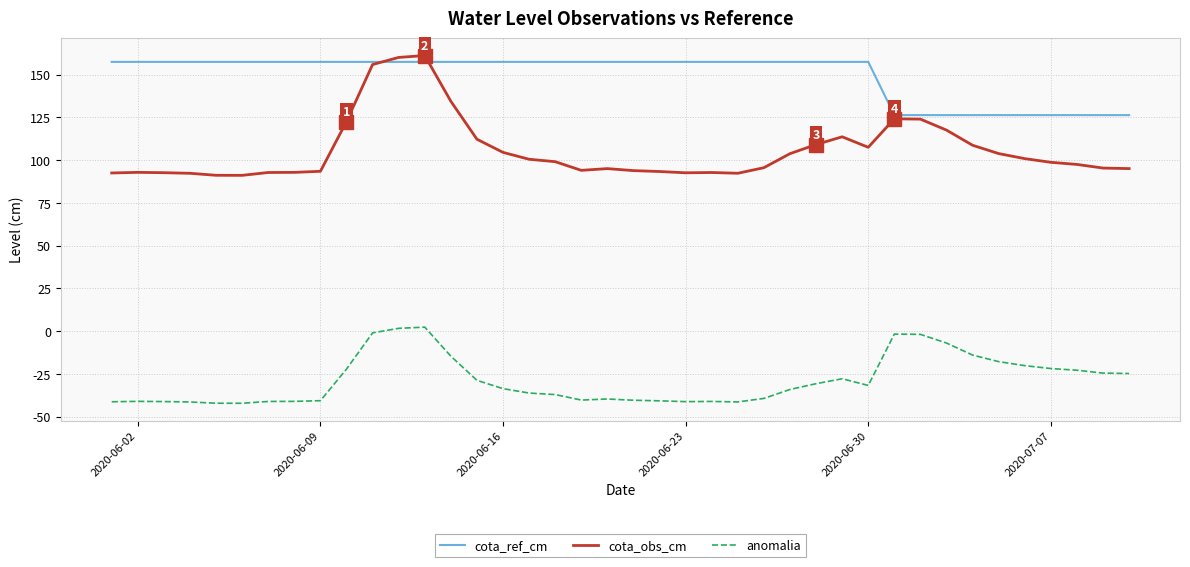

What are all the series names shown in the legend?

cota_ref_cm, cota_obs_cm, anomalia